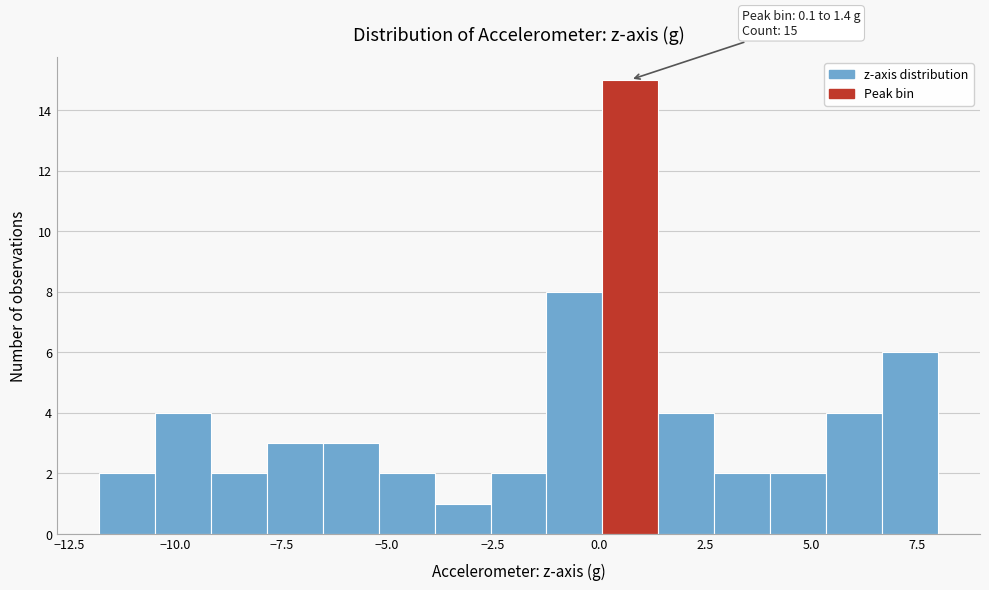

Read against the x-axis, roughly where is the centre of the tallest bar?

0.5